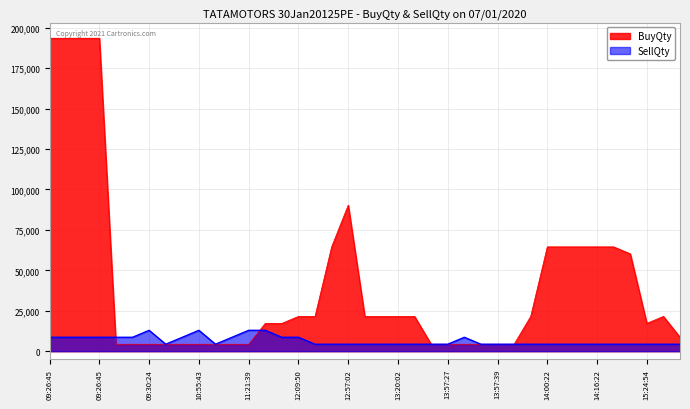

What is the label of the 21st point from the right?

12:57:02